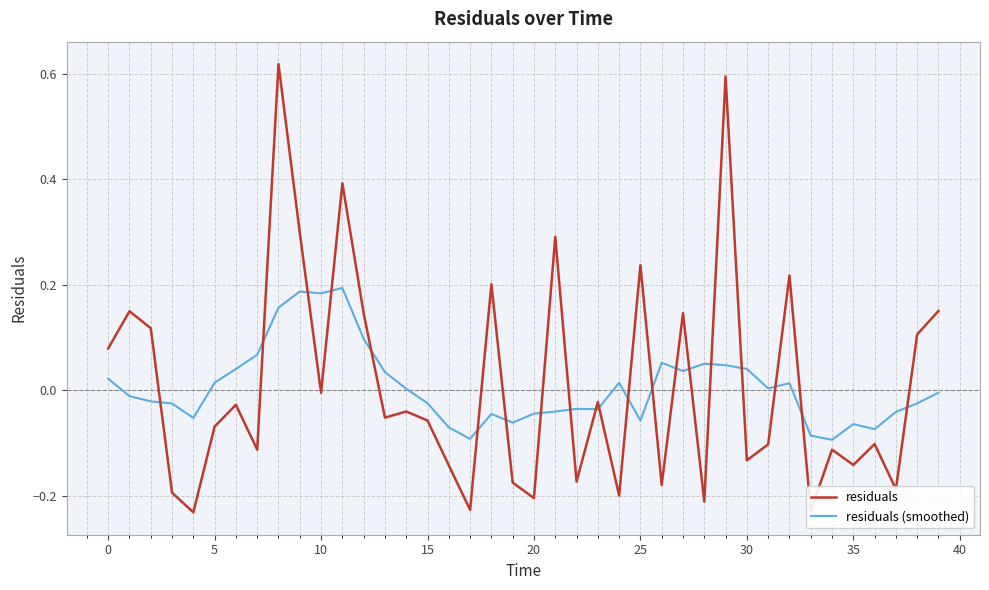

Which series ends up on top after the final intersection of residuals (smoothed) and residuals?

residuals